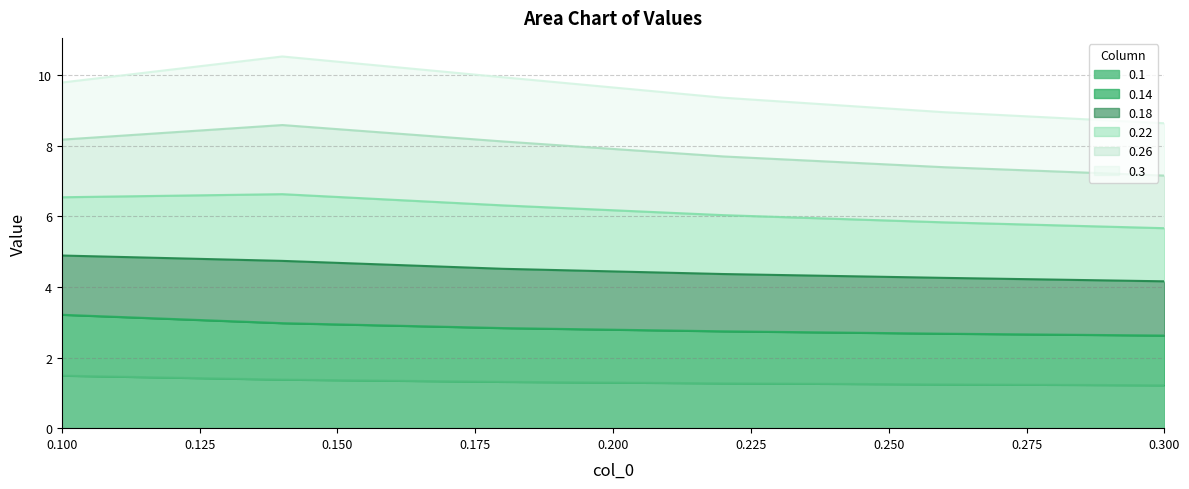

At which category does 0.18 reach its first local peak?

0.14